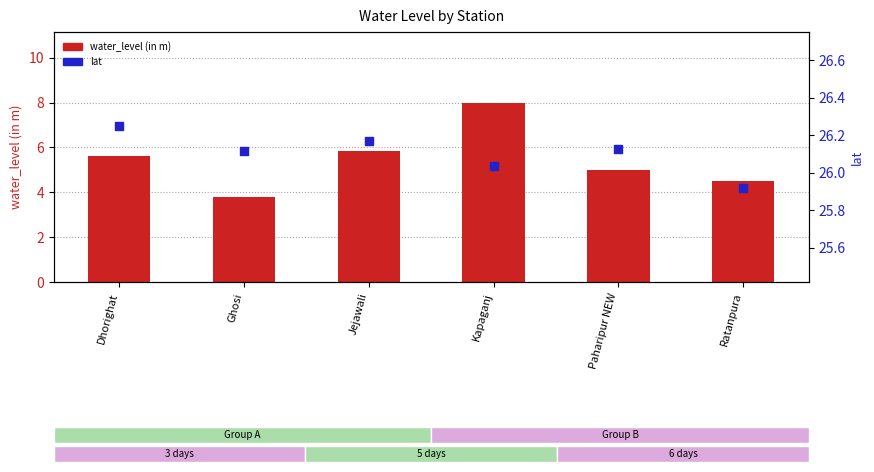

Which series has the widest spread of Y values?

water_level (in m)